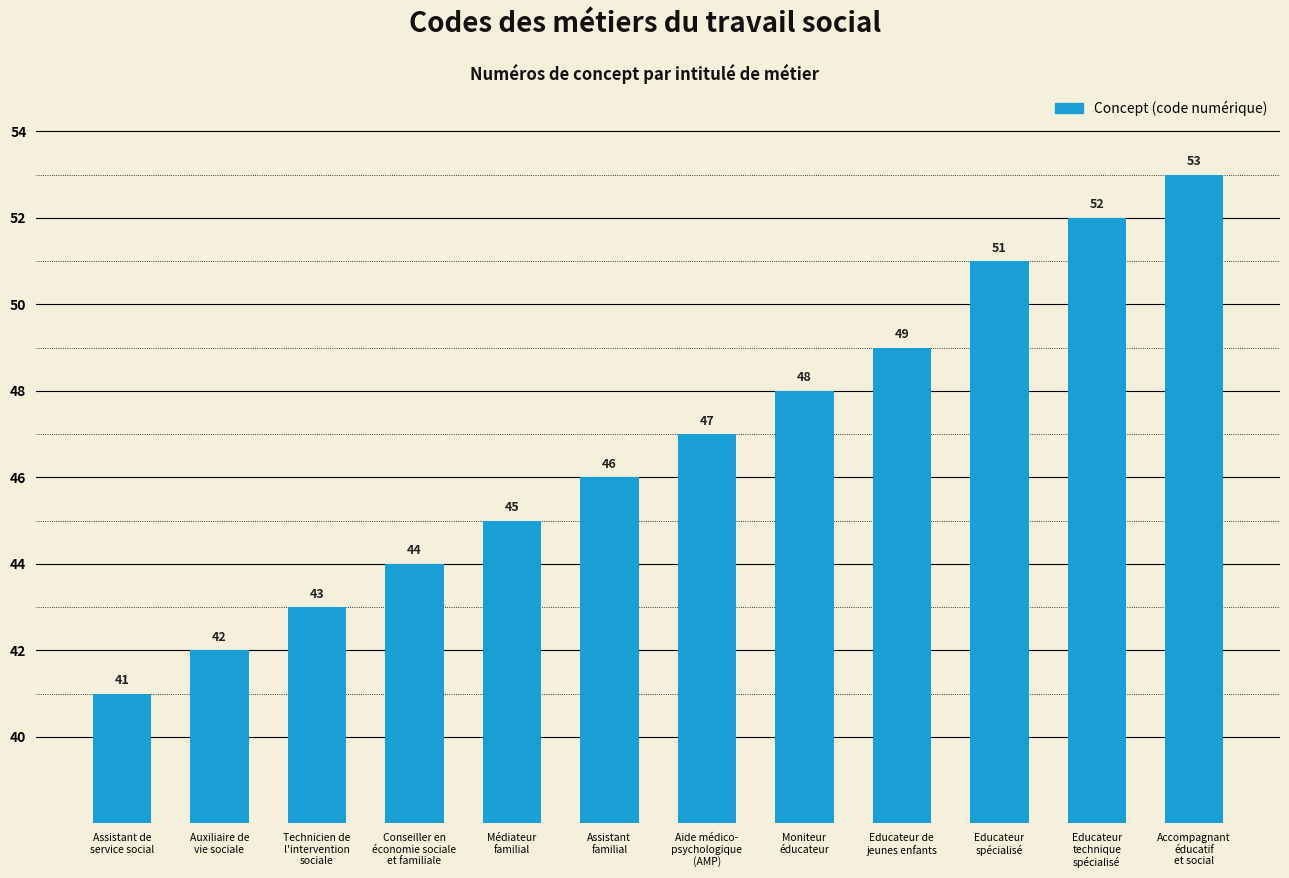

How many data points are less than 47?

6